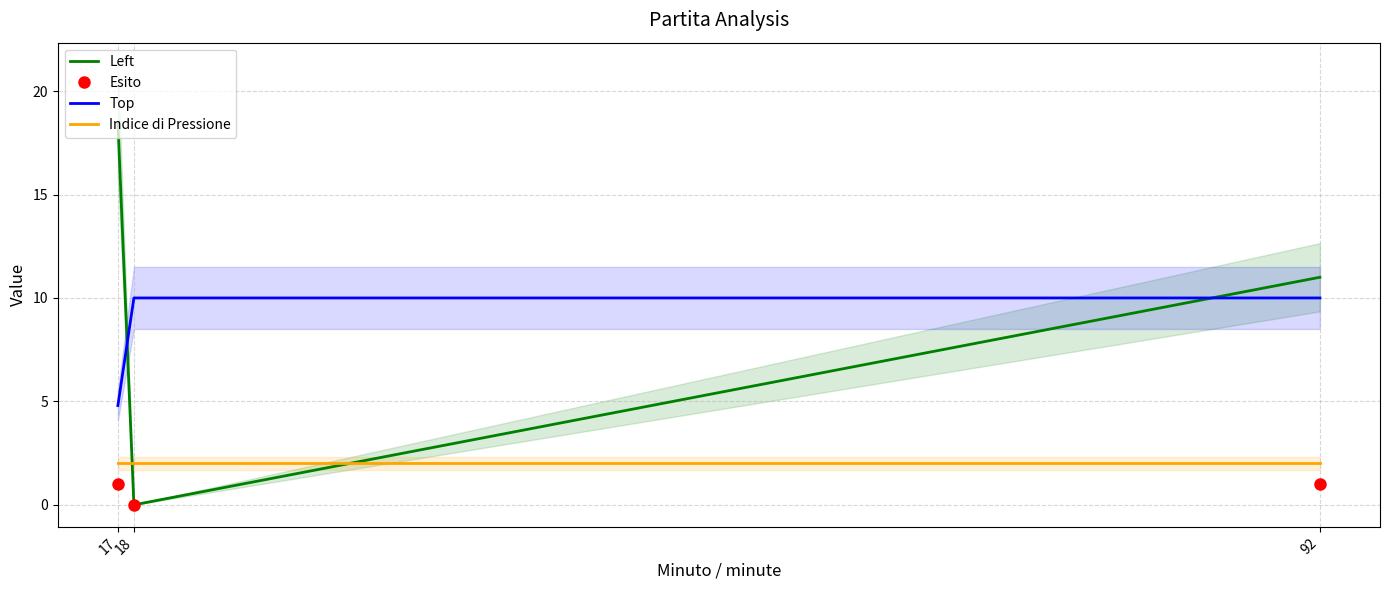

What is the average value of the Indice di Pressione series?

2.0